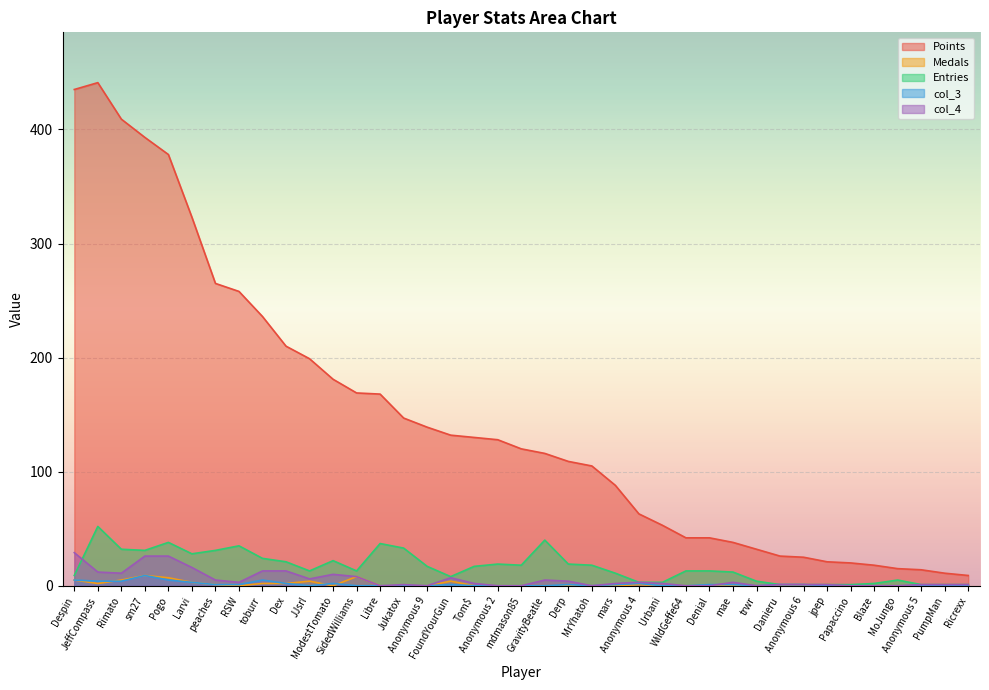

Which series has the largest total across all categories?

Points